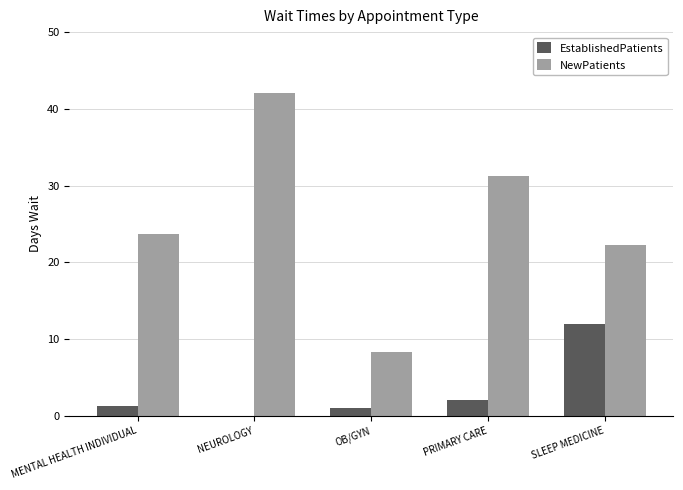

At which label is NewPatients closest to 25?

MENTAL HEALTH INDIVIDUAL